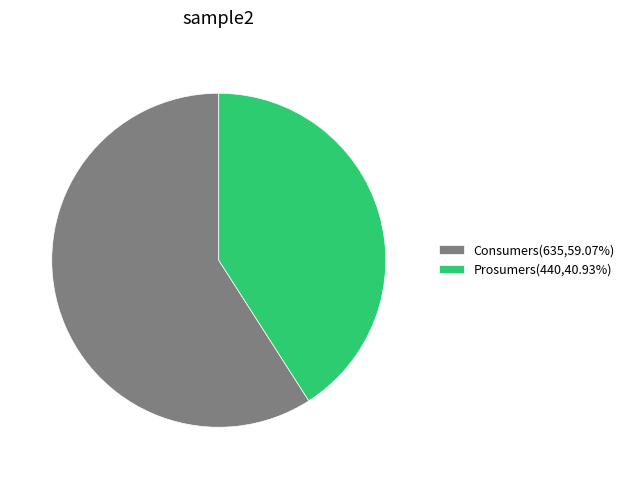

Count the number of slices in the pie.

2